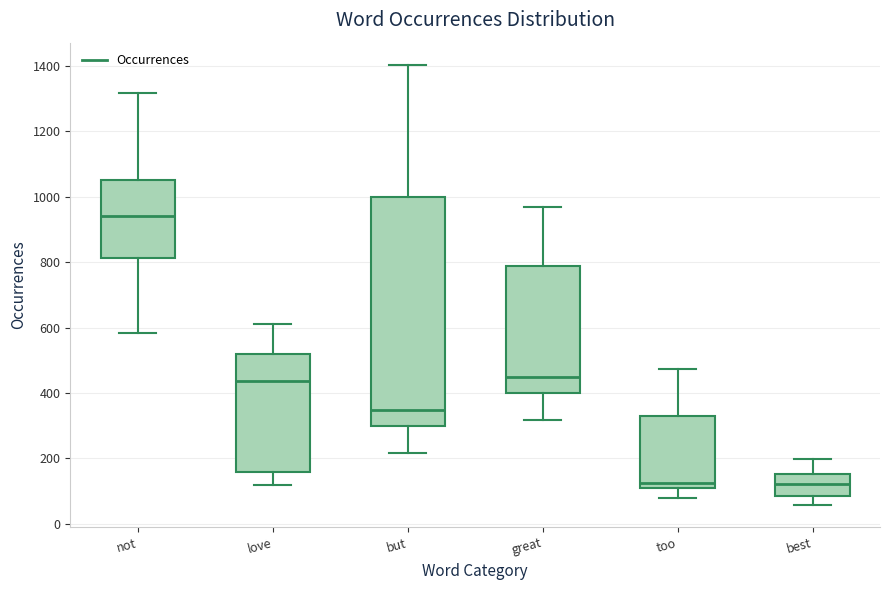

Reading left to right, read every box against the y-axis: the position of its median line, the range the box covers, and the ends of its whiskers. The values are not printed on the chart, so give them approximately, as read against the axis.

not: median 940, box 820 to 1060, whiskers 580 to 1320
love: median 440, box 160 to 520, whiskers 120 to 600
but: median 340, box 300 to 1000, whiskers 220 to 1400
great: median 440, box 400 to 780, whiskers 320 to 960
too: median 120 (just above the box's lower edge), box 120 to 320, whiskers 80 to 480
best: median 120, box 80 to 160, whiskers 60 to 200